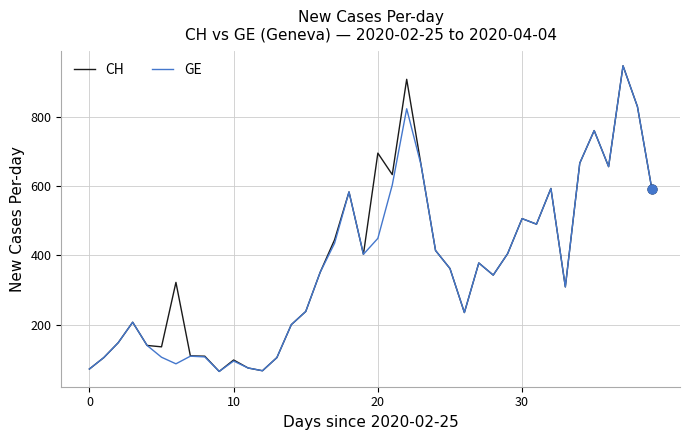

What is the maximum value shown in the chart?

947